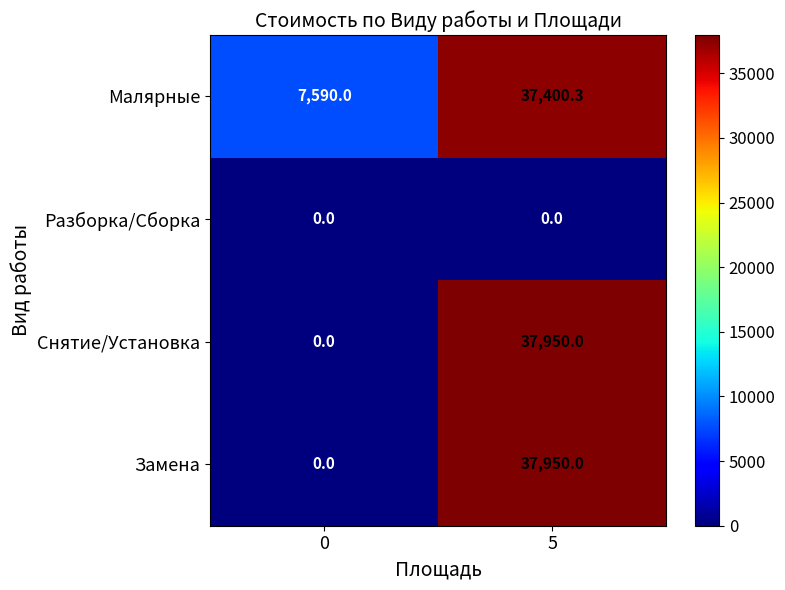

What is the average value of the Снятие/Установка series?

18975.0